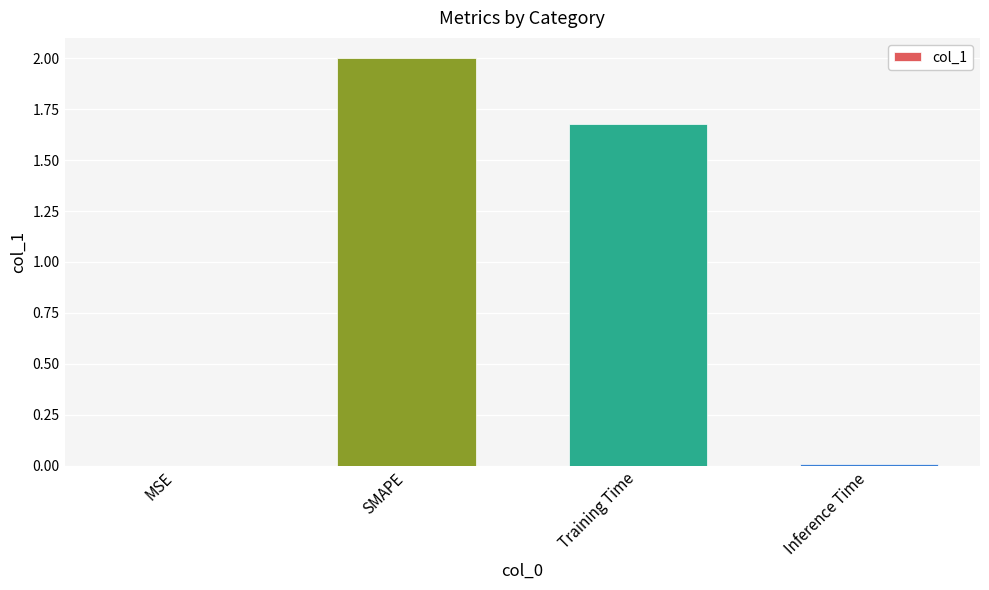

At which label is the value closest to 1?

Training Time